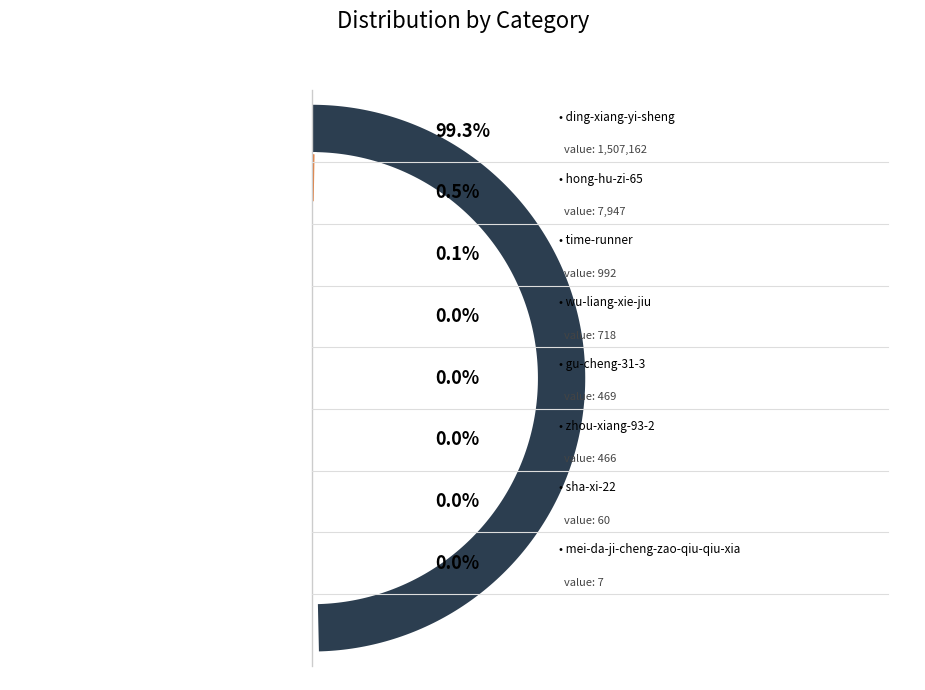

What percentage is the hong-hu-zi-65 slice, to the nearest percent?

1%